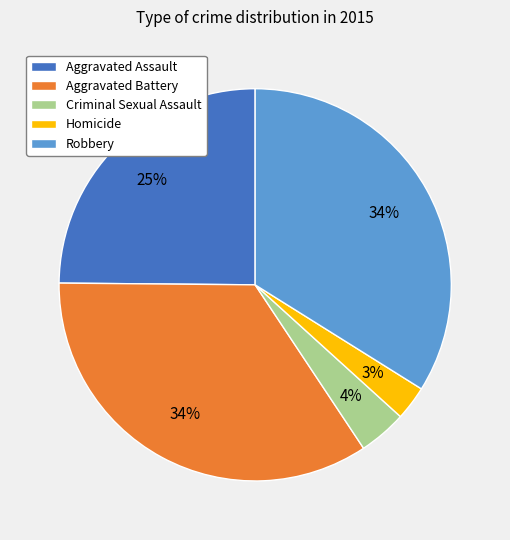

What is the ratio of the value at Criminal Sexual Assault to the value at Aggravated Assault?

0.2